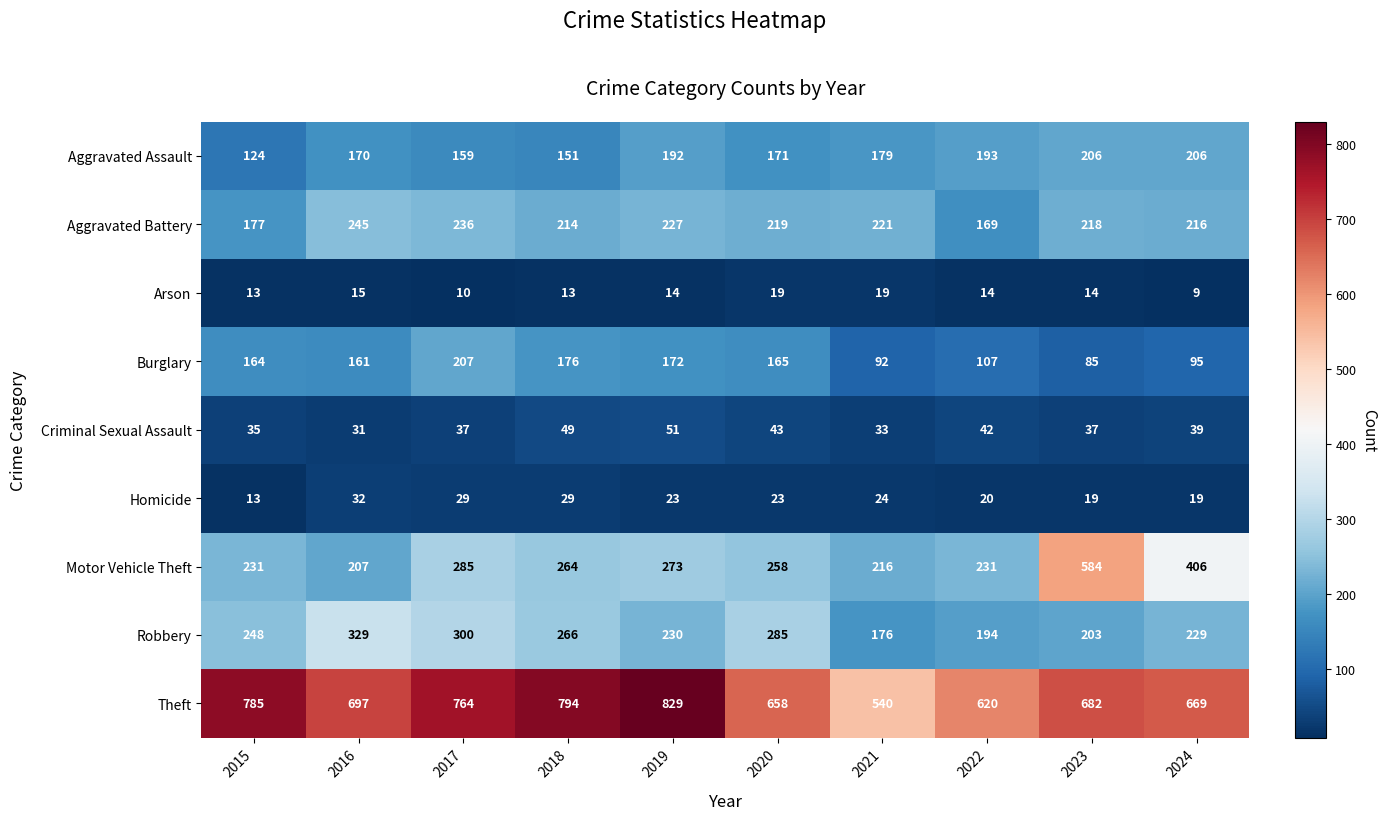

How many data points does each series have?

10